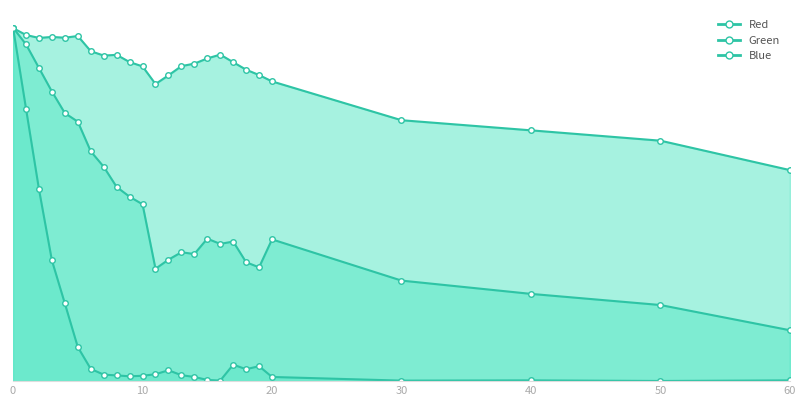

What is the value of the Red point at the 15th from the left?

2.9